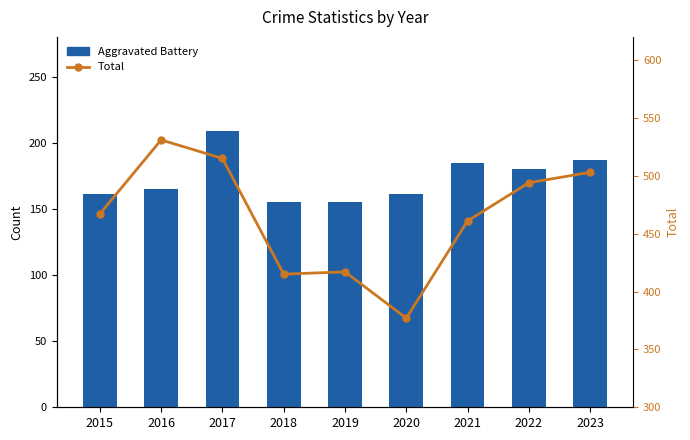

List the labels in order of Total value, largest first.

2016, 2017, 2023, 2022, 2015, 2021, 2019, 2018, 2020